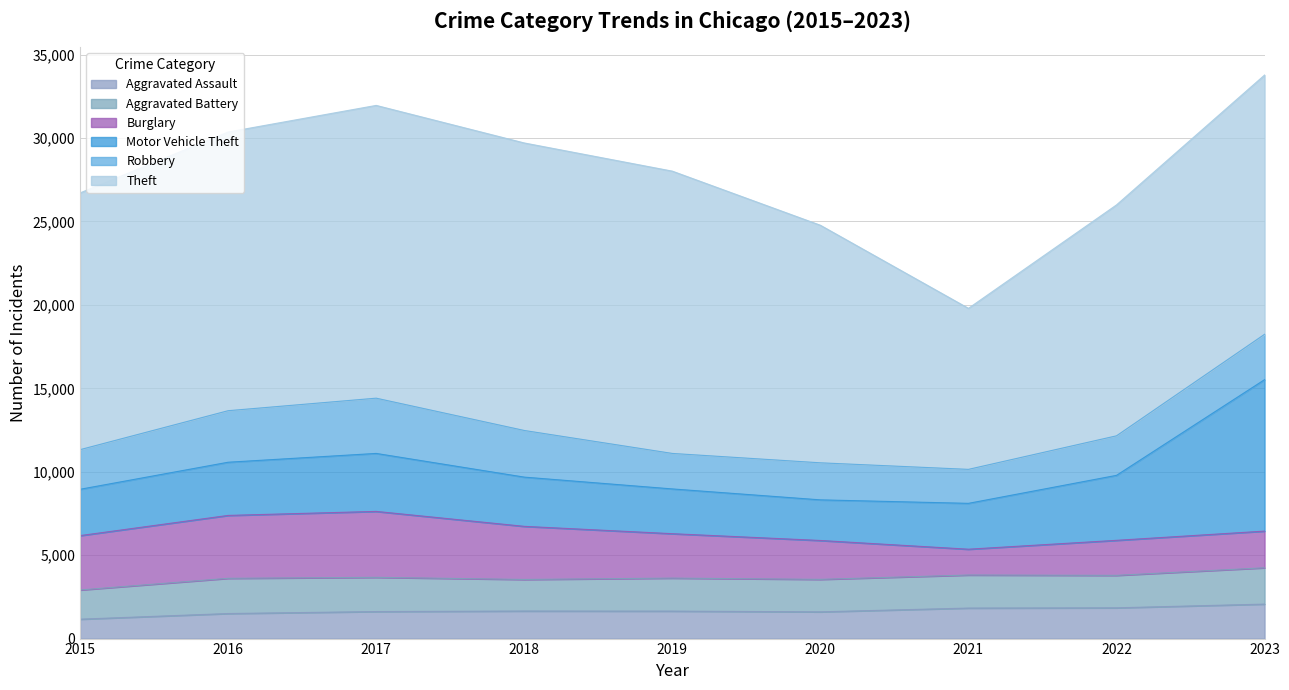

How many values in the Robbery series are below 2375?

4